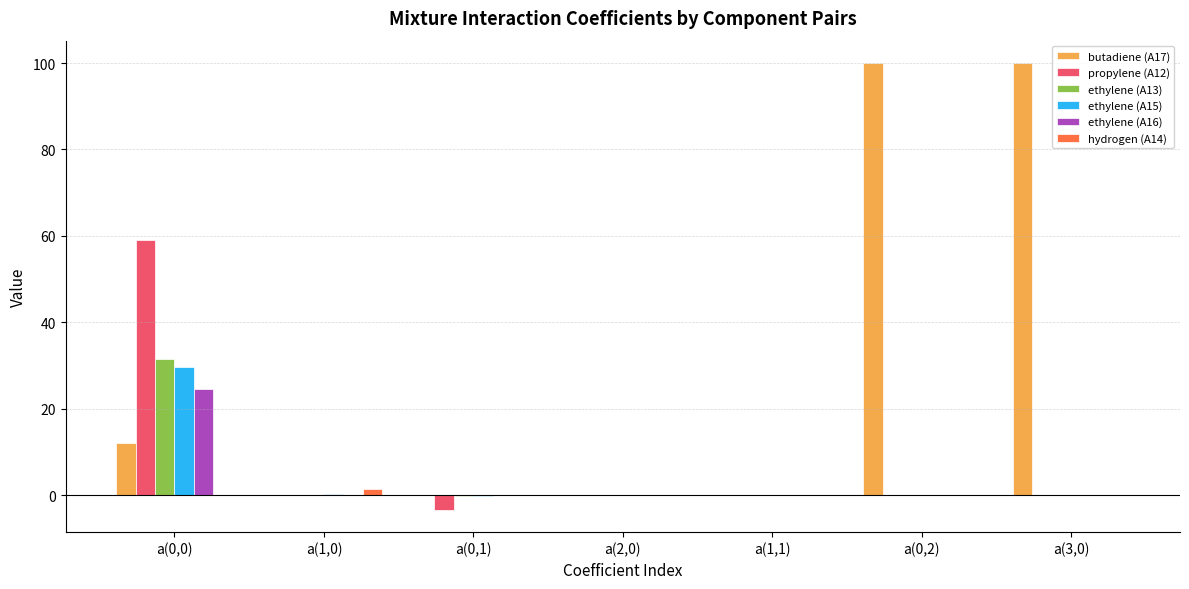

What is the maximum value shown in the chart?

100.0